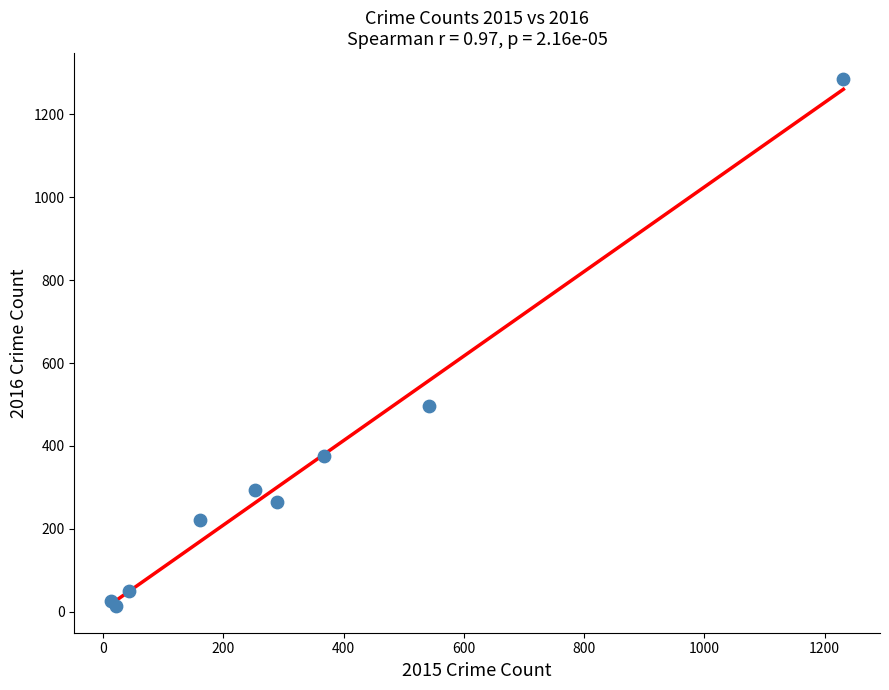

What Y value in the scatter plot is closest to 648?

496